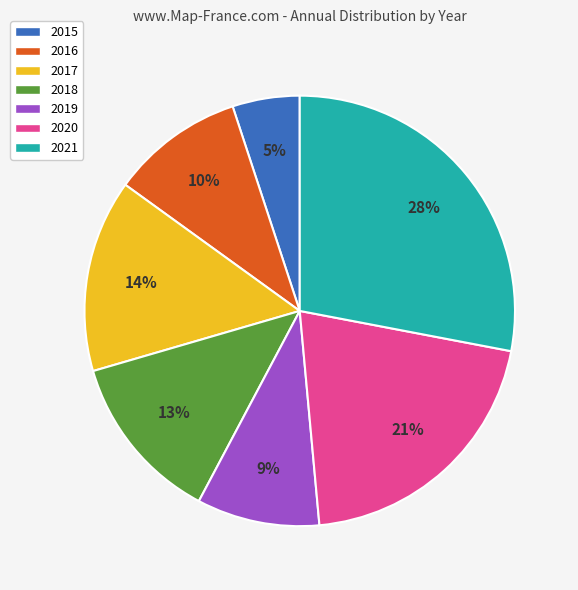

The 2019 slice represents 9% of the pie. True or false?

True